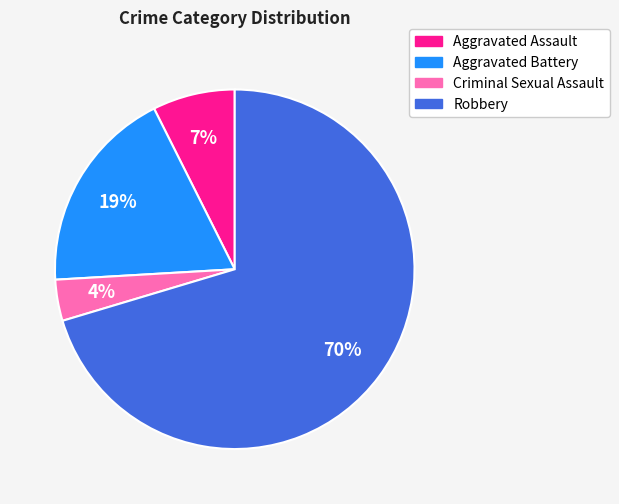

Is there a majority slice in this chart?

Yes